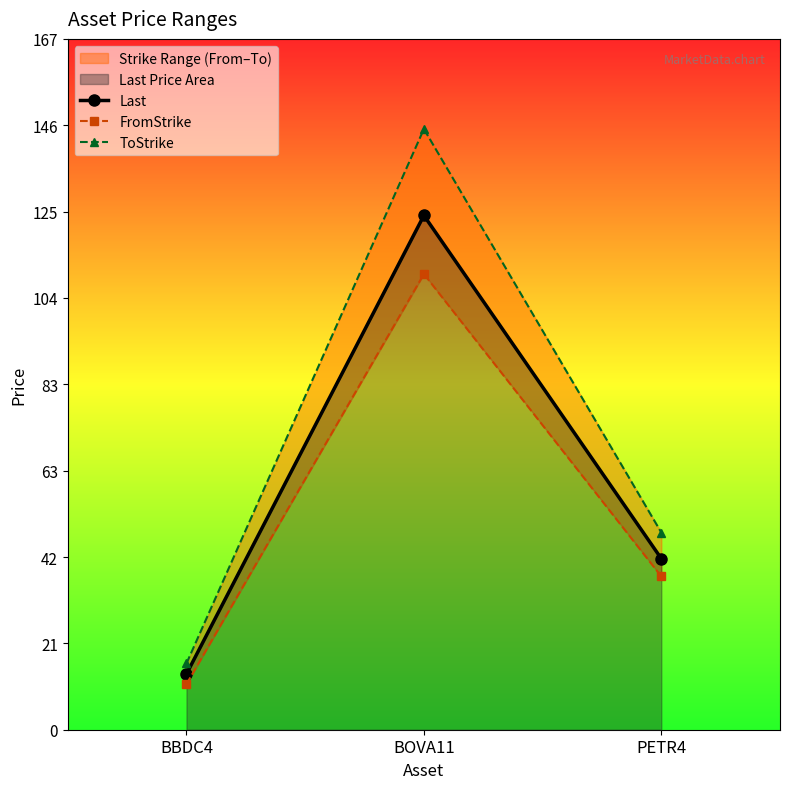

Where is Last nearest to the value 68?

PETR4